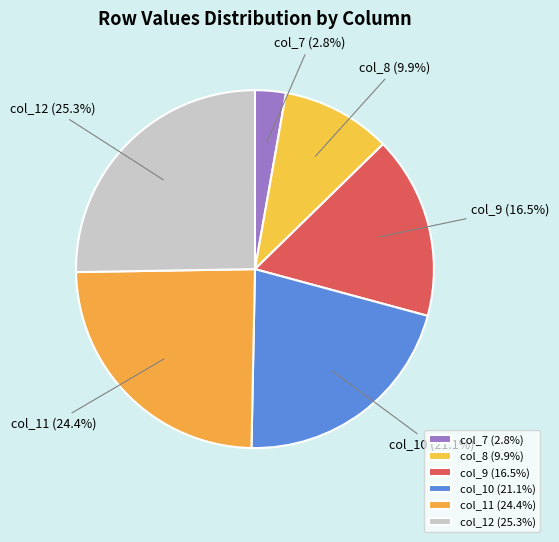

What is the smallest slice in the pie chart?

col_7